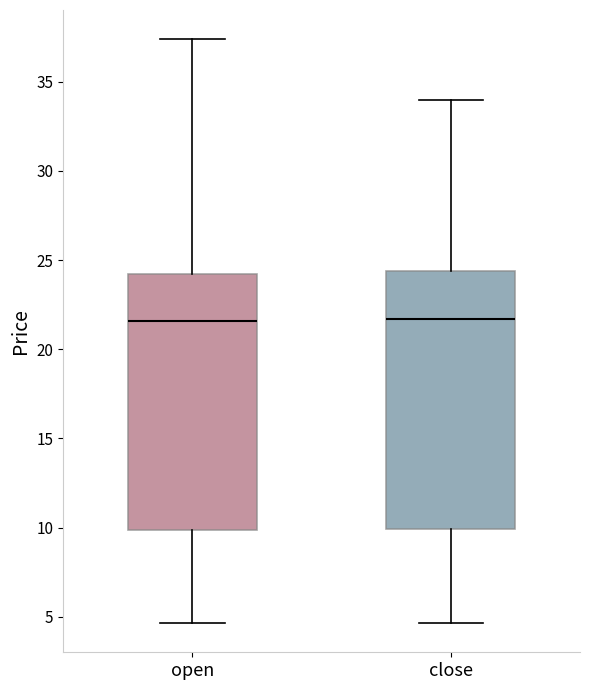

Reading left to right, read every box against the y-axis: the position of its median line, the range the box covers, and the ends of its whiskers. The values are not printed on the chart, so give them approximately, as read against the axis.

open: median 21.5, box 10.0 to 24.0, whiskers 4.5 to 37.5
close: median 21.5, box 10.0 to 24.5, whiskers 4.5 to 34.0